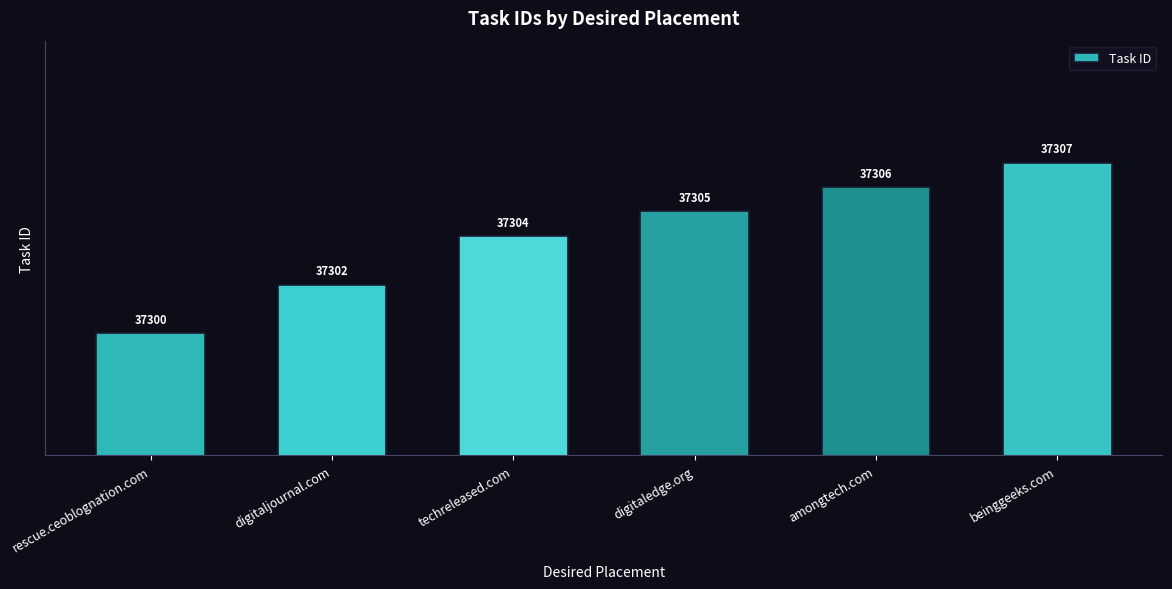

How many data points does each series have?

6